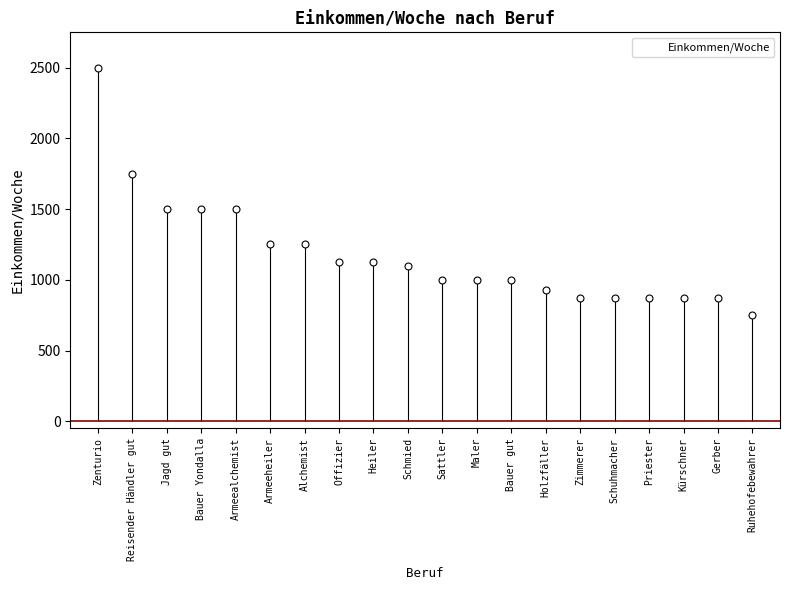

The chart shows a value of 1401 at Priester. True or false?

False